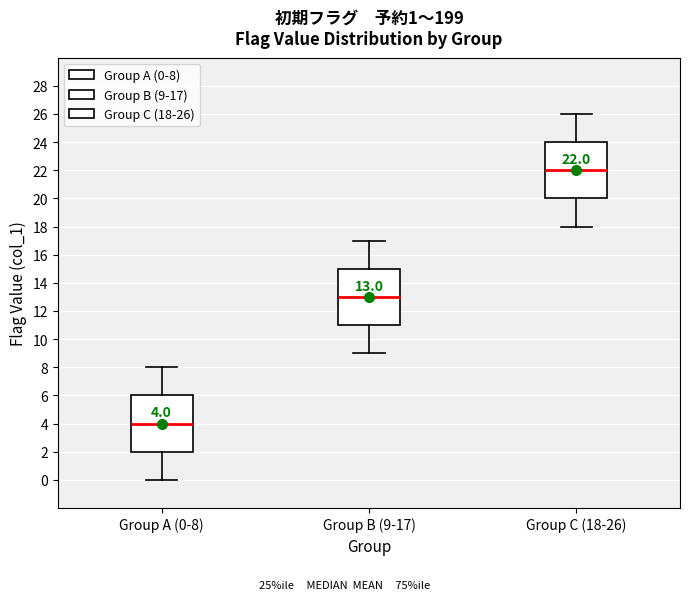

Which box has the lowest median line?

Group A (0-8)